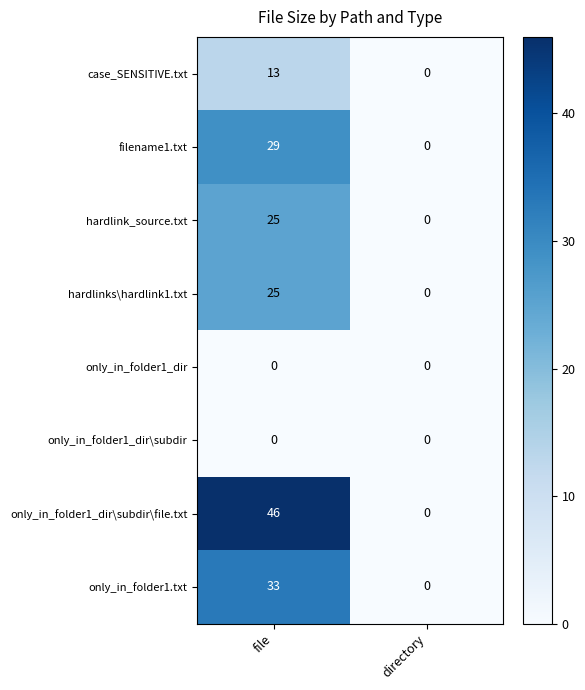

Is it true that hardlinks\hardlink1.txt equals 25 at file?

True